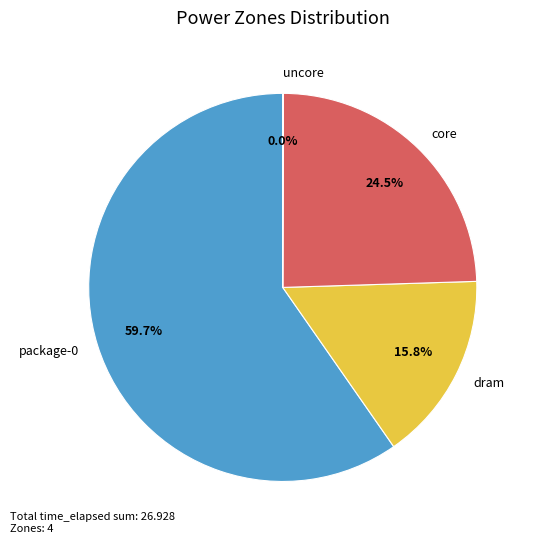

What is the ratio of the value at package-0 to the value at dram?

3.8